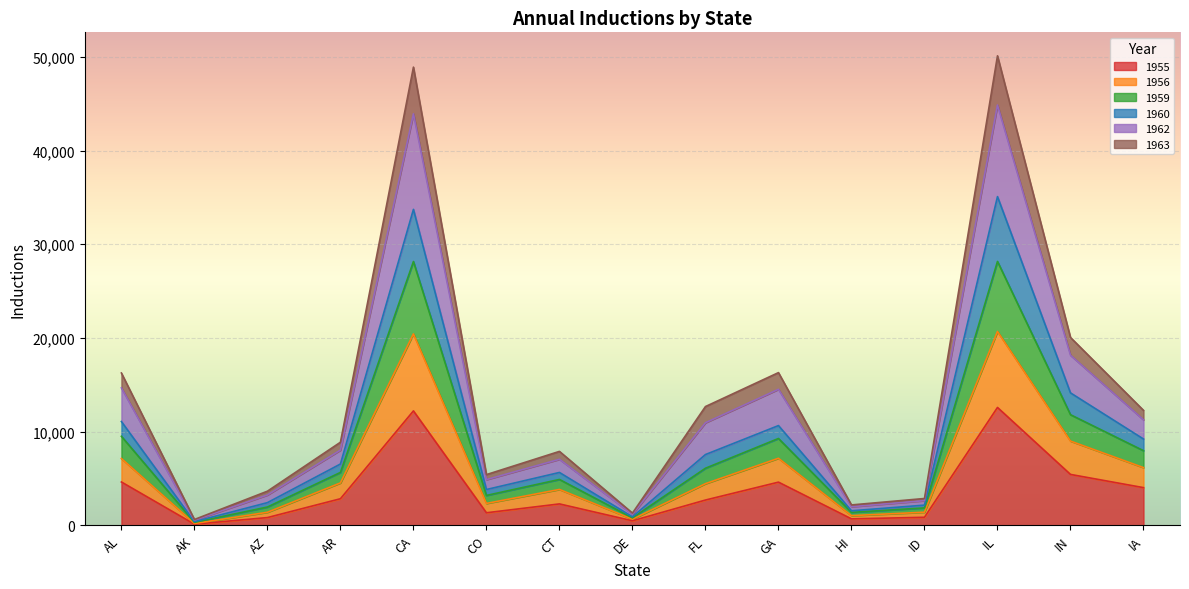

What is the total value across all series at IL?

50115